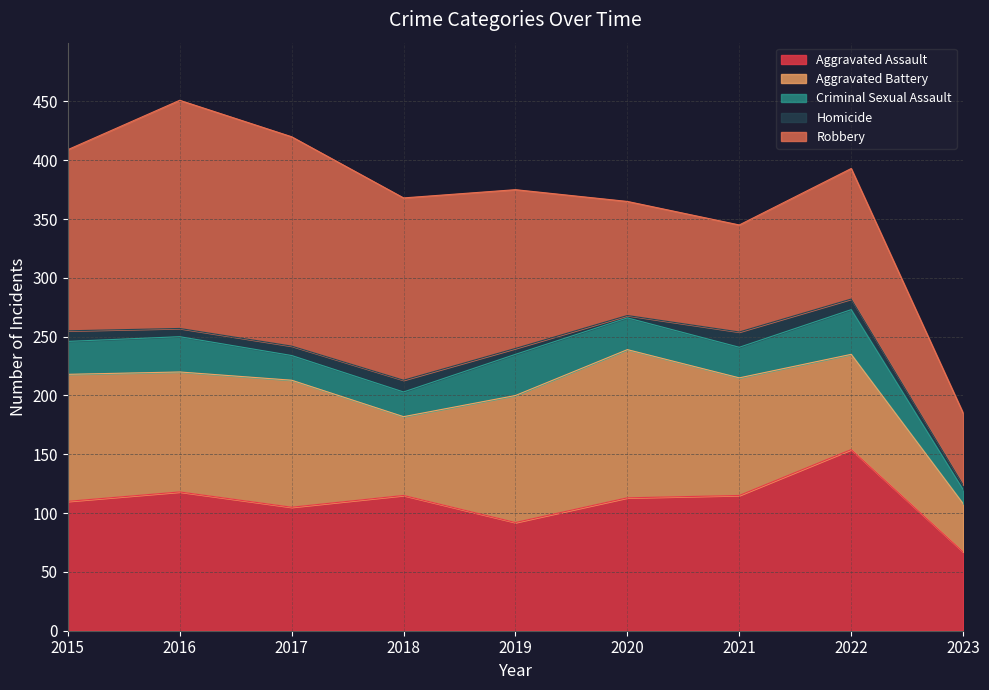

Is it true that Homicide equals 8 at 2019?

False